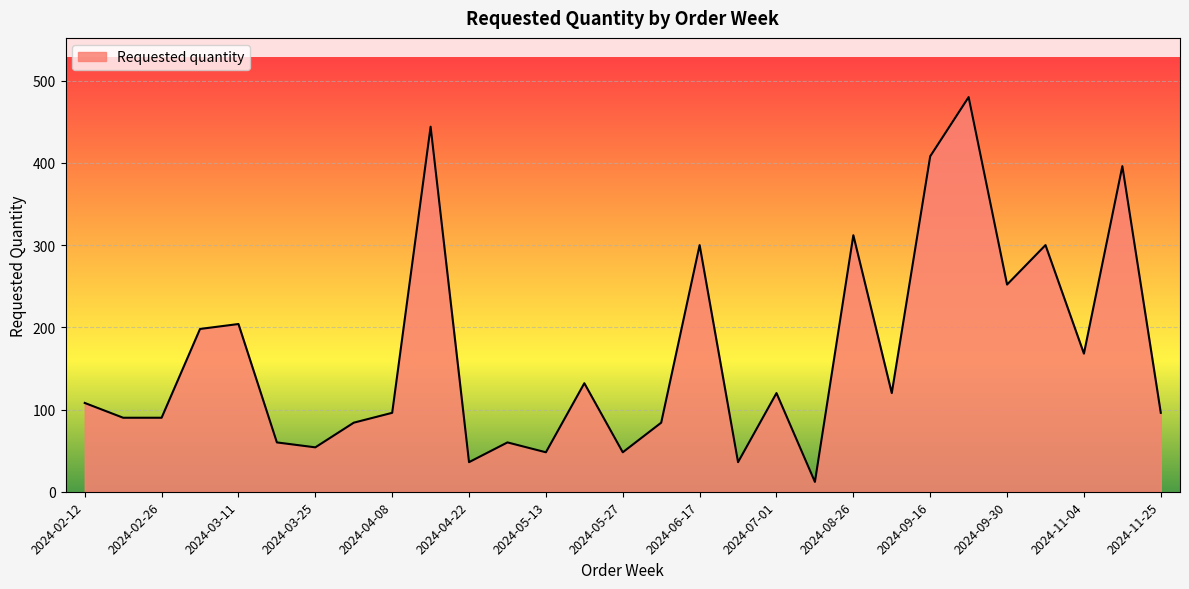

What is the difference between the second highest and second lowest values?

408